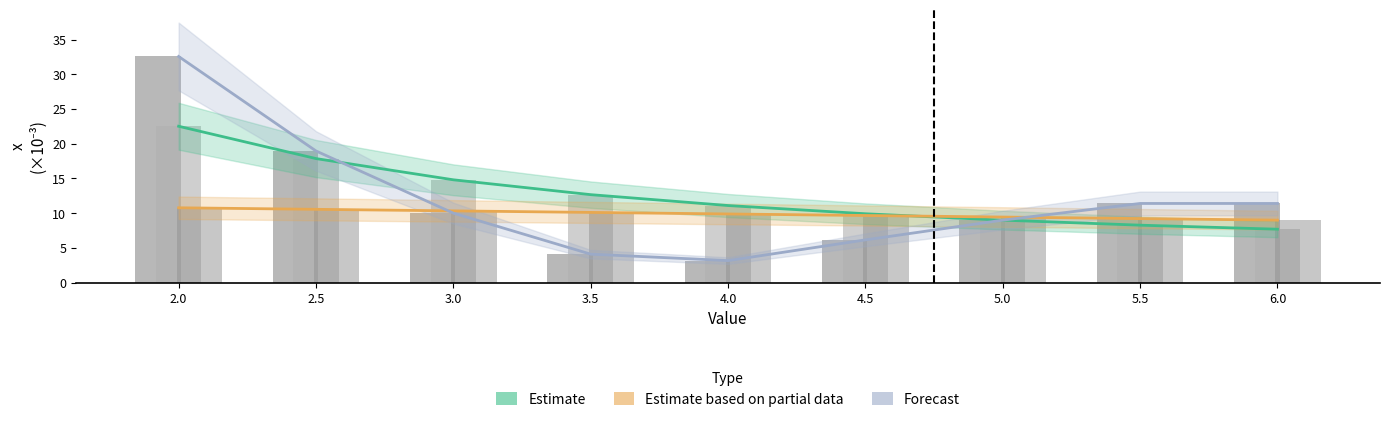

How many series are shown in this chart?

6